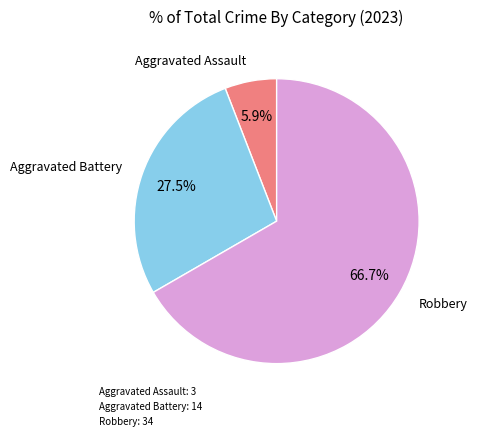

Do Aggravated Battery: 14 and Robbery: 34 together represent more than half of the pie?

Yes